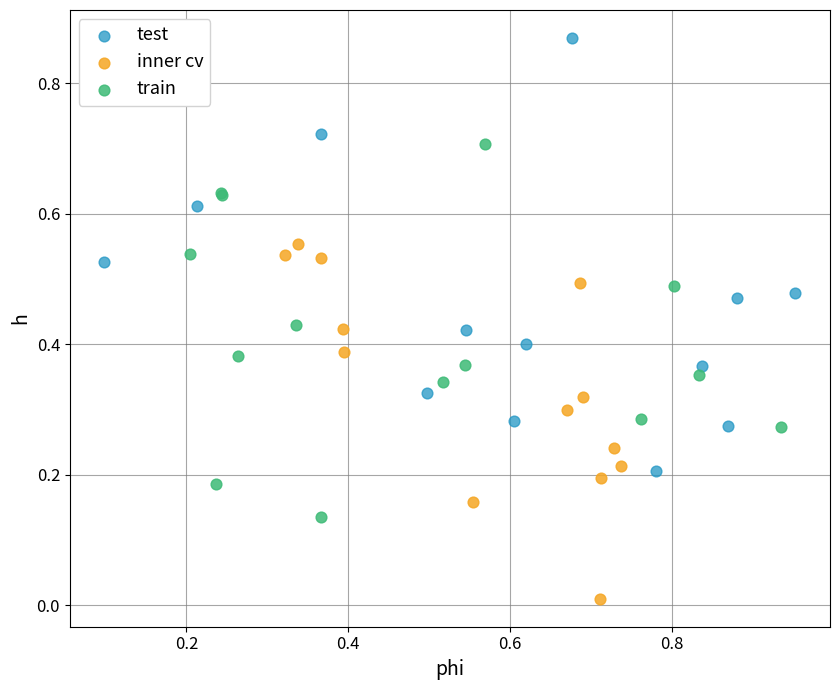

Which series has the widest spread of Y values?

test